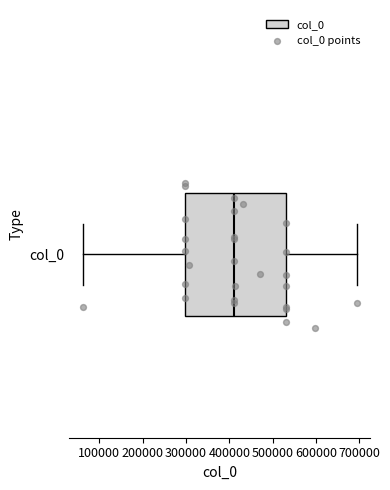

Where is the left edge of the box for col_0 on the x-axis? The values are not printed on the chart, so give them approximately, as read against the axis.

300000